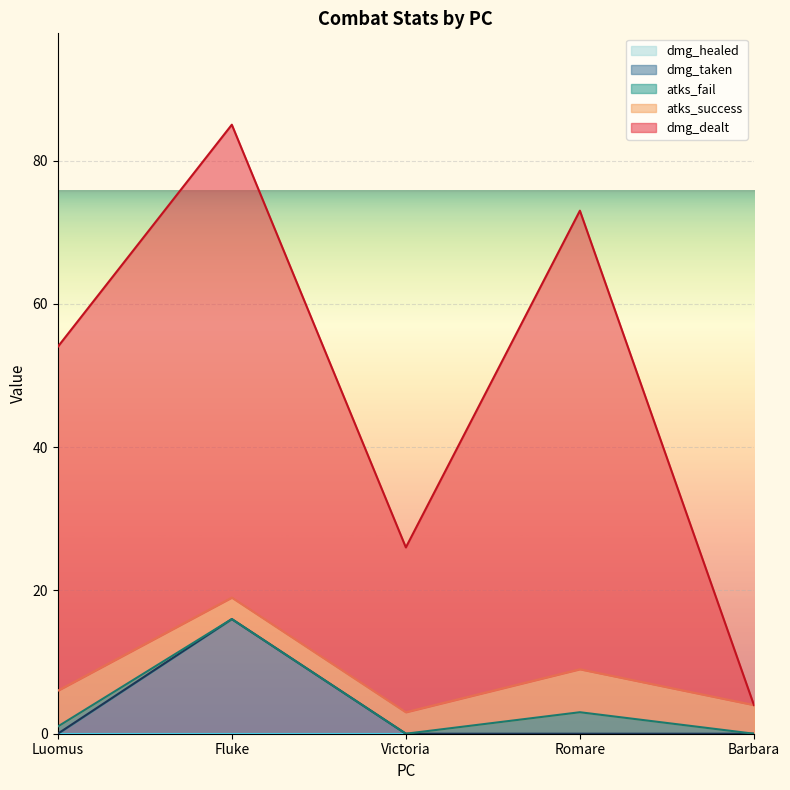

What is the total value across all series at Fluke?

85